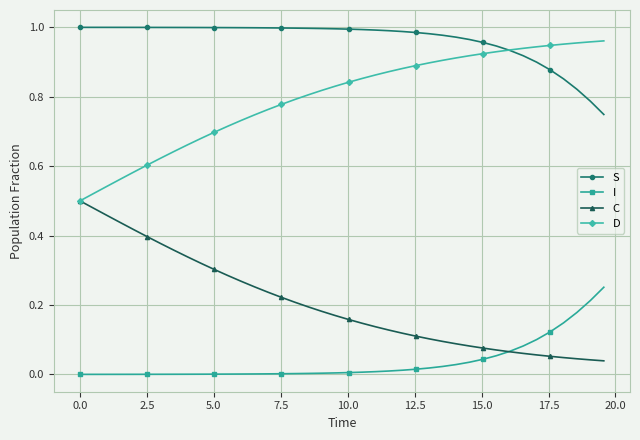

List the series in order of their overall mean, highest first.

S, D, C, I